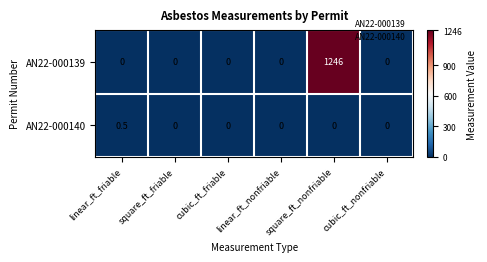

Rank the series by their average value, from lowest to highest.

AN22-000140, AN22-000139